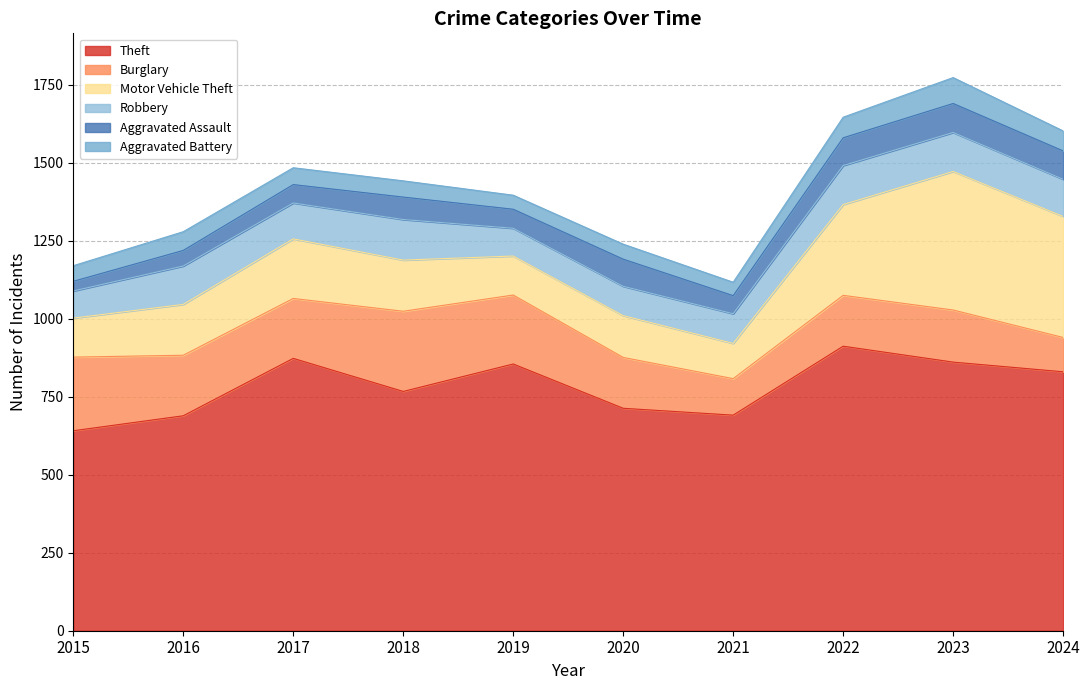

What is the smallest value displayed?

31